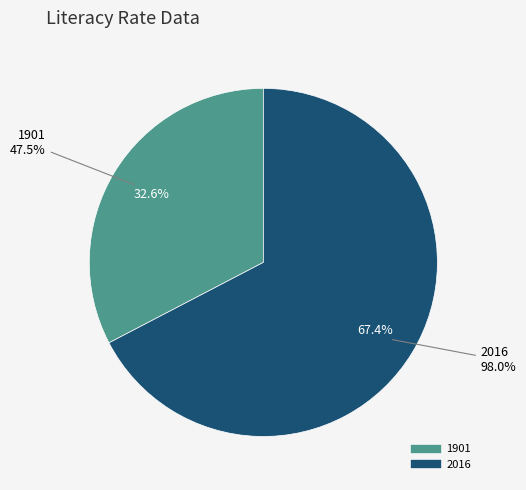

True or false: 1901 accounts for 33% of the total.

True